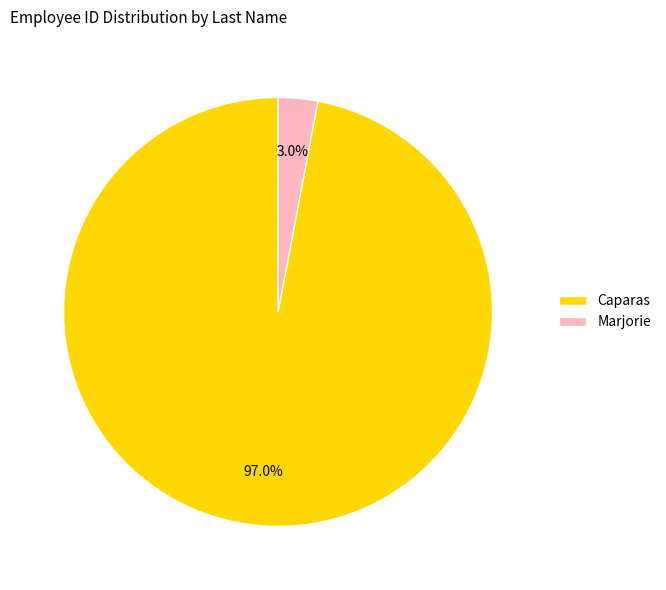

The Caparas slice represents 97% of the pie. True or false?

True